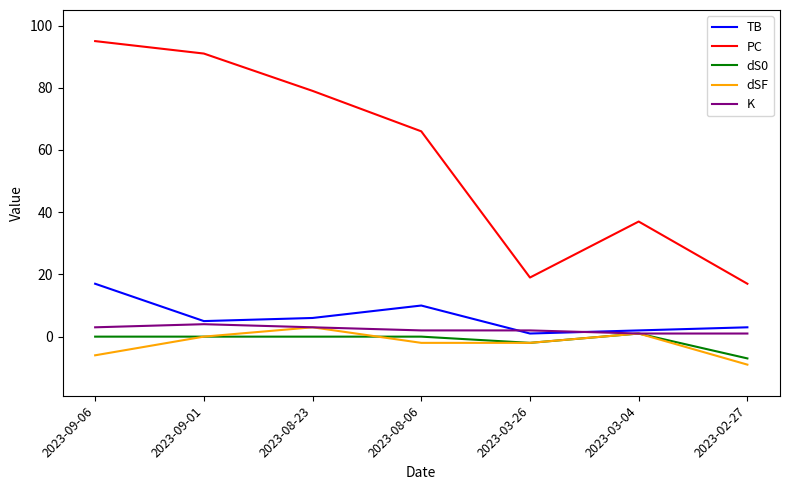

At how many categories does at least one series exceed 4?

7